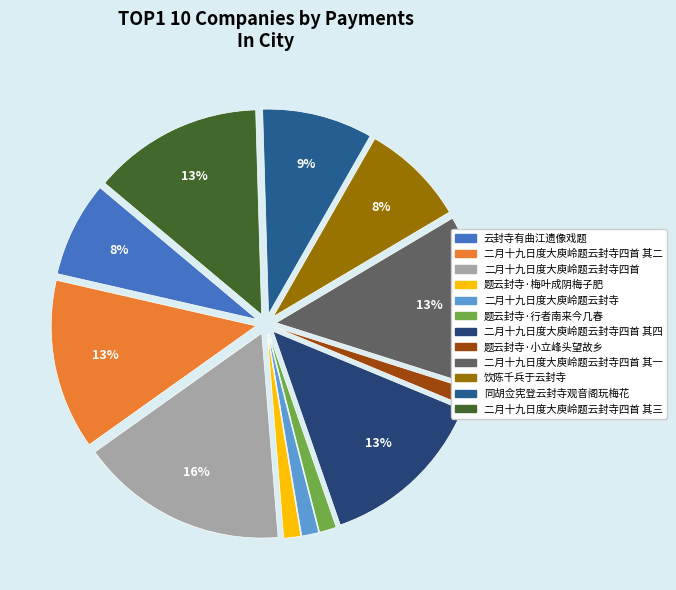

Does 二月十九日度大庾岭题云封寺 account for over 50% of the chart?

No